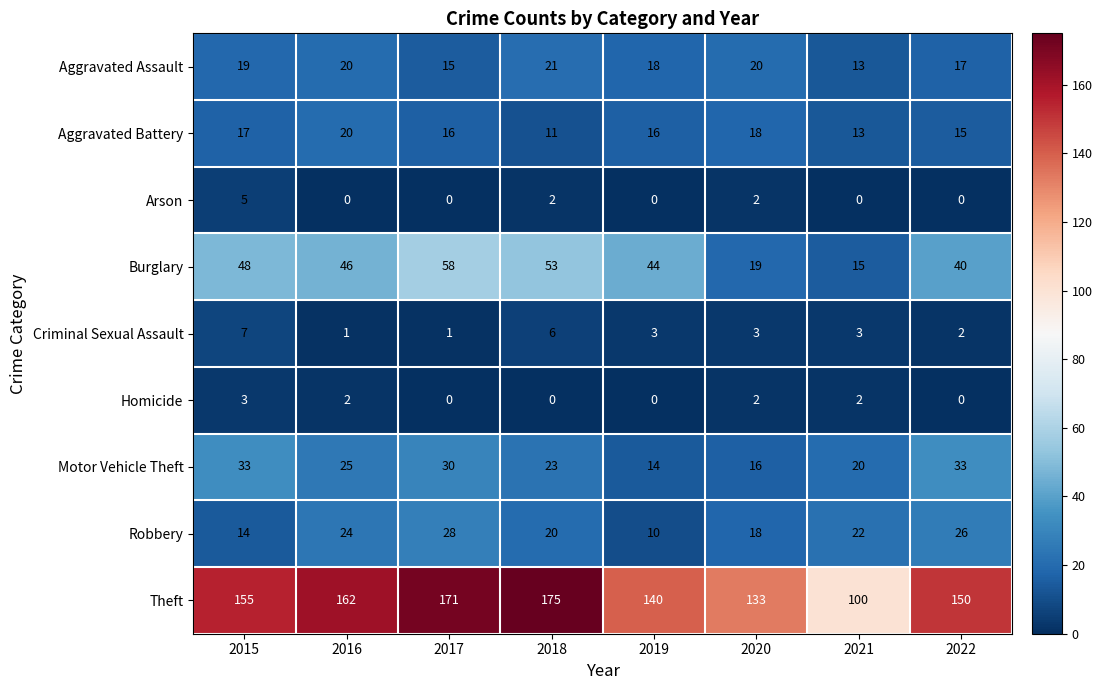

How many distinct data groups are displayed?

9